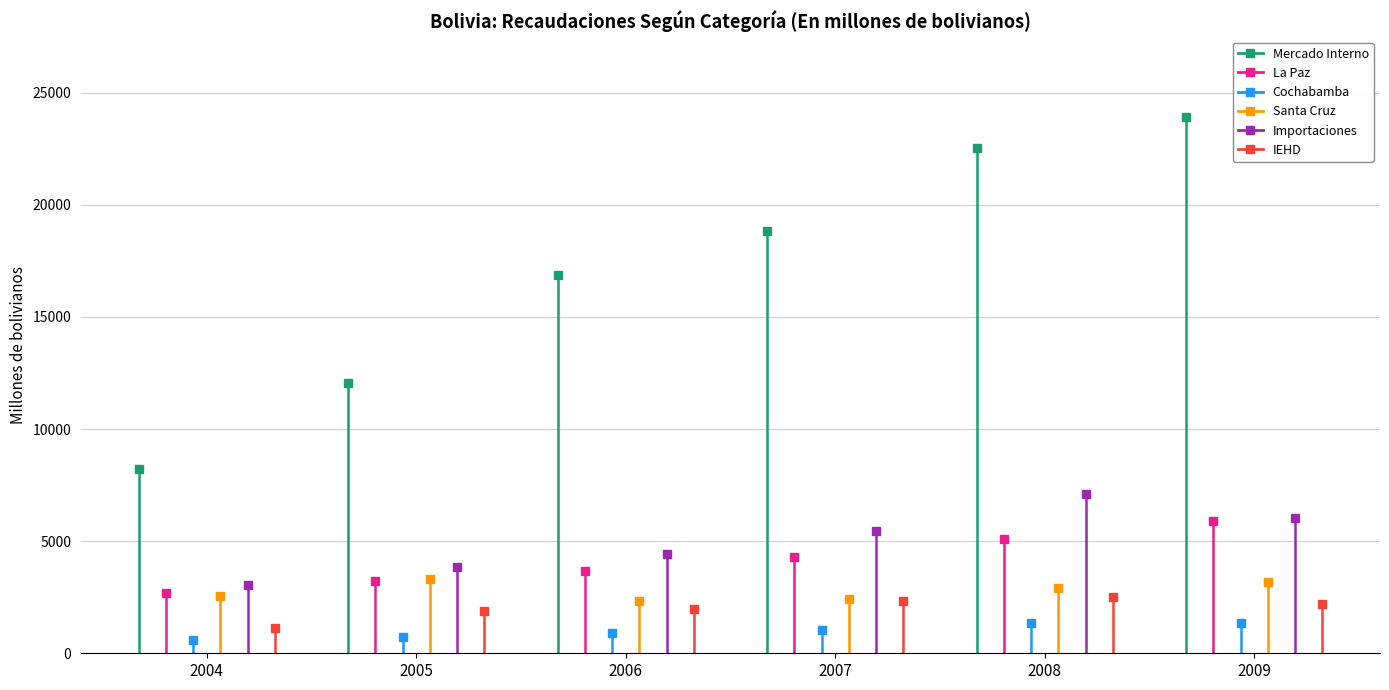

Between 2004 and 2005, which series saw the biggest shift?

Mercado Interno